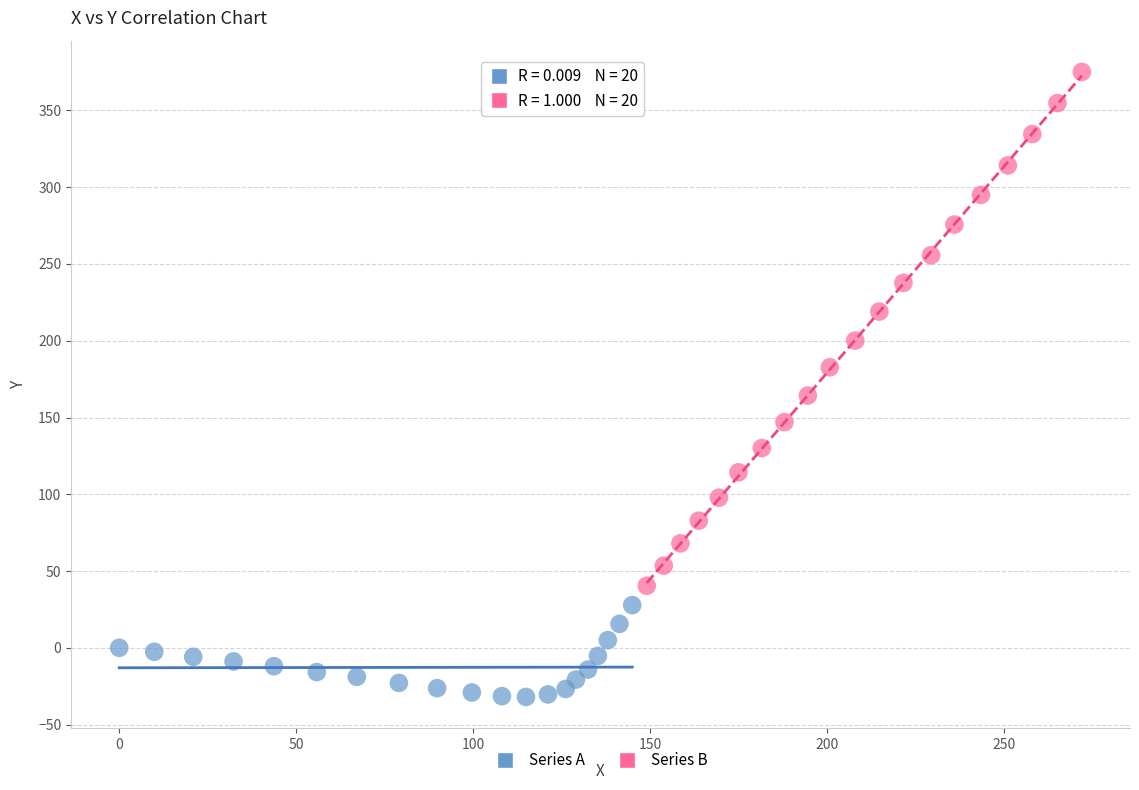

Which series reaches the maximum Y coordinate?

Series B